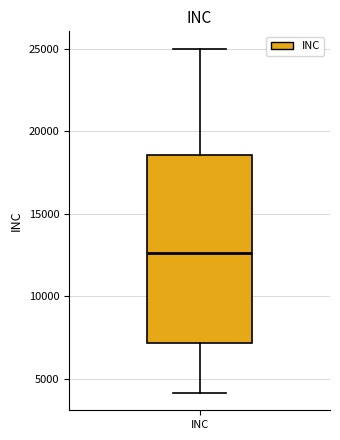

Transcribe this box plot: give where the median line is, the range the box spans, and where the two whiskers end, as read against the y-axis. The values are not printed on the chart, so give them approximately, as read against the axis.

median 12500, box 7000 to 18500, whiskers 4000 to 25000